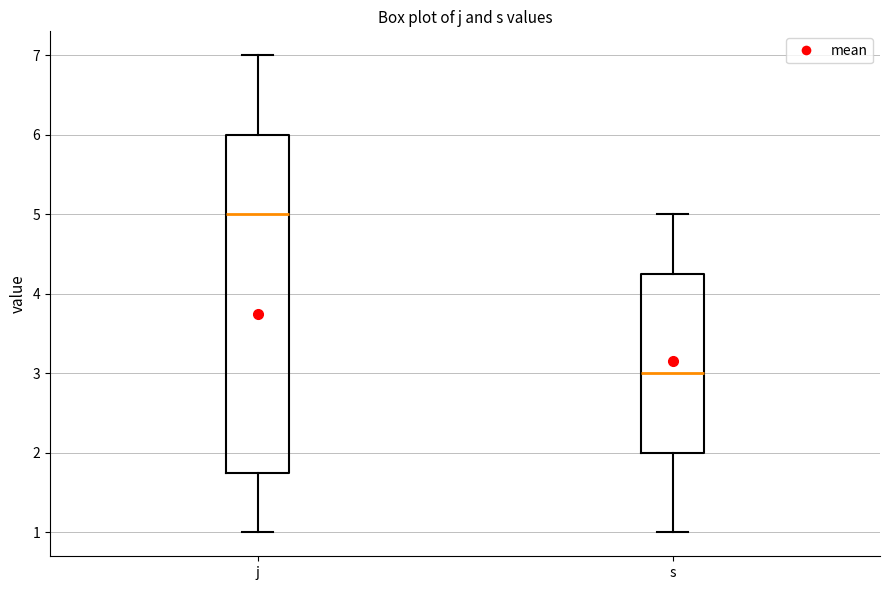

Reading left to right, transcribe this box plot: for each box, give where its median line is, the range the box spans, and where its two whiskers end, as read against the y-axis. The values are not printed on the chart, so give them approximately, as read against the axis.

j: median 5.0, box 1.8 to 6.0, whiskers 1.0 to 7.0
s: median 3.0, box 2.0 to 4.3, whiskers 1.0 to 5.0